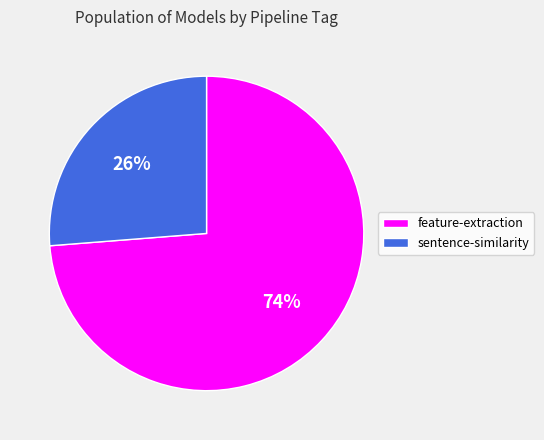

Do feature-extraction and sentence-similarity together represent more than half of the pie?

Yes